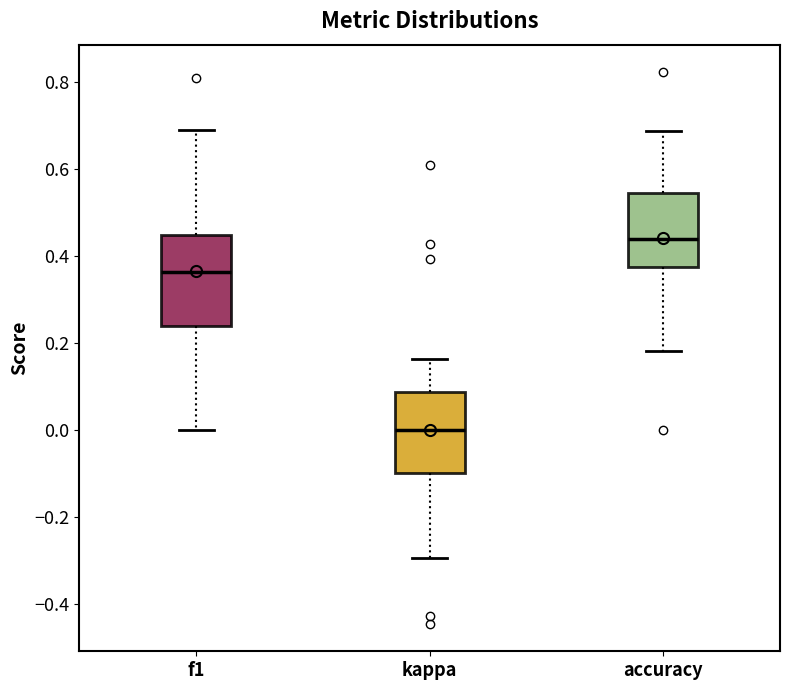

Reading left to right, transcribe this box plot: for each box, give where its median line is, the range the box spans, and where its two whiskers end, as read against the y-axis. The values are not printed on the chart, so give them approximately, as read against the axis.

f1: median 0.36, box 0.24 to 0.46, whiskers 0.00 to 0.70
kappa: median 0.00, box -0.10 to 0.08, whiskers -0.30 to 0.16
accuracy: median 0.44, box 0.38 to 0.54, whiskers 0.18 to 0.68